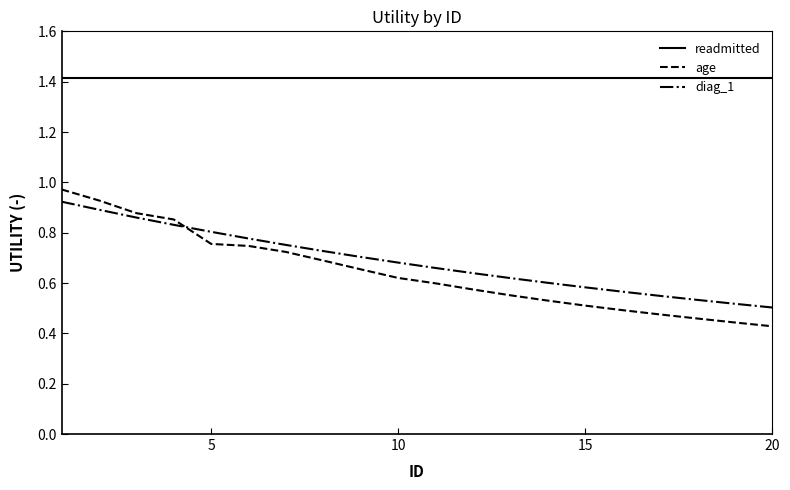

Which series has the largest range (max minus min)?

age